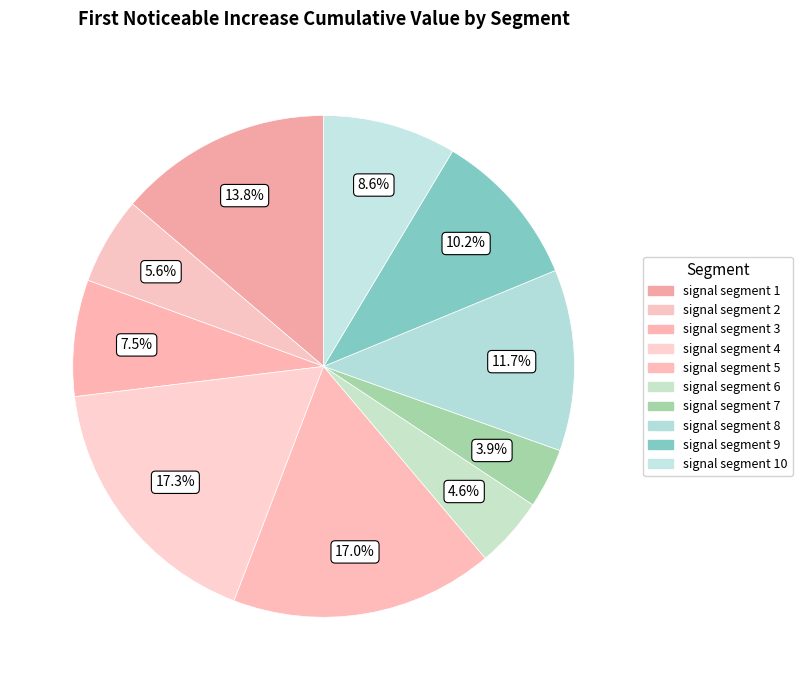

What is the smallest slice in the pie chart?

signal segment 7